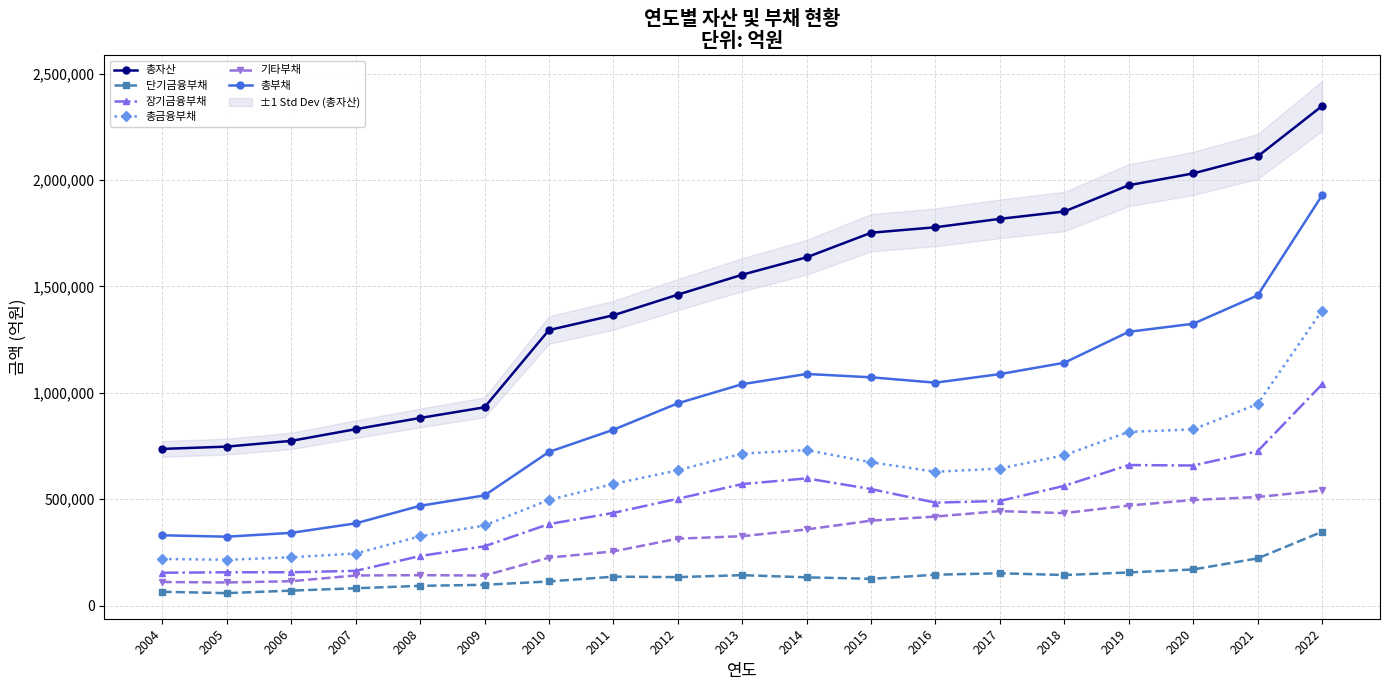

Reading left to right, list all the values displayed in this chart.

총자산: 2004=736537.0	2005=747367.0	2006=774355.0	2007=829286.0	2008=881986.0	2009=932080.0	2010=1295178.0	2011=1364679.0	2012=1461528.0	2013=1555273.0	2014=1637083.0	2015=1752574.0	2016=1778370.0	2017=1817889.0	2018=1852491.0	2019=1975978.0	2020=2031421.0	2021=2111088.7	2022=2348050.0
단기금융부채: 2004=65076.0	2005=58674.0	2006=70480.0	2007=81559.0	2008=92971.0	2009=97789.0	2010=113540.0	2011=136021.0	2012=133907.0	2013=143180.0	2014=132910.0	2015=125929.0	2016=145277.0	2017=151941.0	2018=143873.0	2019=155803.0	2020=169812.0	2021=221906.0	2022=346876.0
장기금융부채: 2004=154393.0	2005=156630.0	2006=156802.0	2007=163315.0	2008=233187.0	2009=278909.0	2010=383334.0	2011=435817.0	2012=502245.0	2013=571349.0	2014=598065.0	2015=547812.0	2016=483938.0	2017=492044.0	2018=563066.0	2019=660814.0	2020=658454.0	2021=725669.0	2022=1039730.0
총금융부채: 2004=219469.0	2005=215304.0	2006=227282.0	2007=244874.0	2008=326158.0	2009=376698.0	2010=496874.0	2011=571838.0	2012=636152.0	2013=714529.0	2014=730975.0	2015=673741.0	2016=629215.0	2017=643985.0	2018=706939.0	2019=816617.0	2020=828266.0	2021=947575.0	2022=1386606.0
기타부채: 2004=111045.0	2005=108686.0	2006=114718.0	2007=141743.0	2008=143080.0	2009=141344.0	2010=225539.0	2011=254801.0	2012=314734.0	2013=326237.0	2014=357858.0	2015=399408.0	2016=418650.0	2017=444258.0	2018=434624.0	2019=470464.0	2020=496487.0	2021=510395.0	2022=541441.0
총부채: 2004=330514.0	2005=323990.0	2006=342000.0	2007=386617.0	2008=469238.0	2009=518042.0	2010=722413.0	2011=826639.0	2012=950886.0	2013=1040766.0	2014=1088833.0	2015=1073149.0	2016=1047865.0	2017=1088243.0	2018=1141563.0	2019=1287081.0	2020=1324753.0	2021=1457970.2	2022=1928047.0